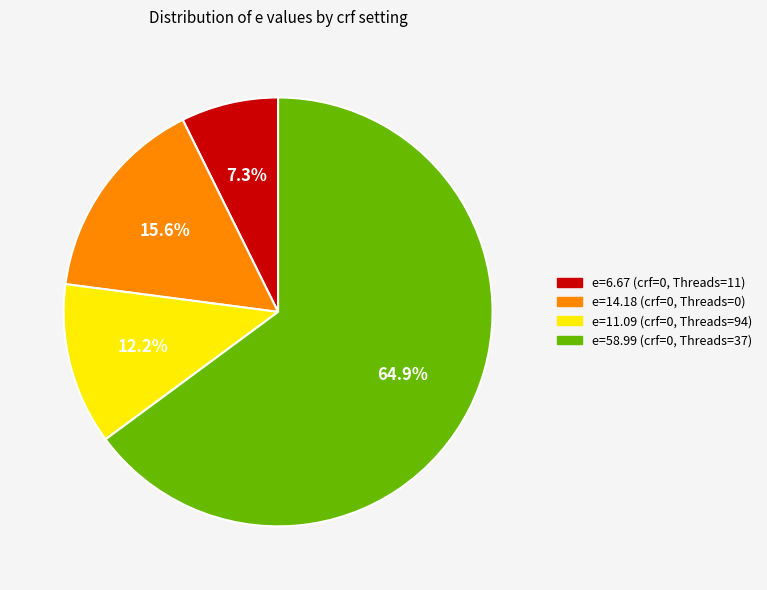

How many segments does this pie chart have?

4